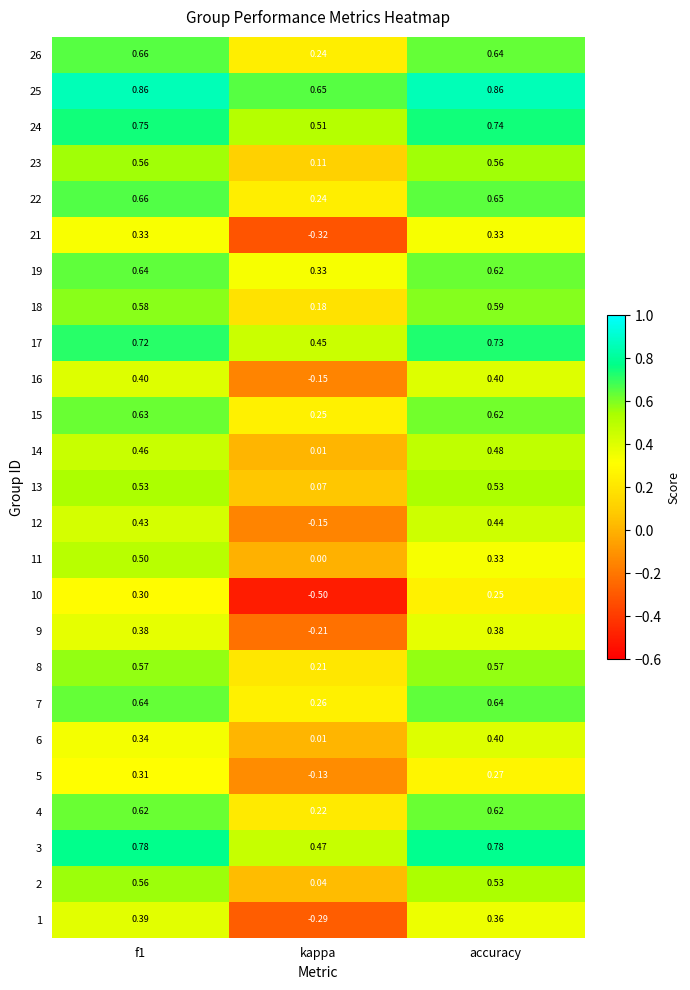

Is the value of 5 at kappa greater than the value of 13 at f1?

No